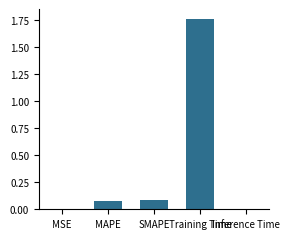

What is the sum of all values?

1.9